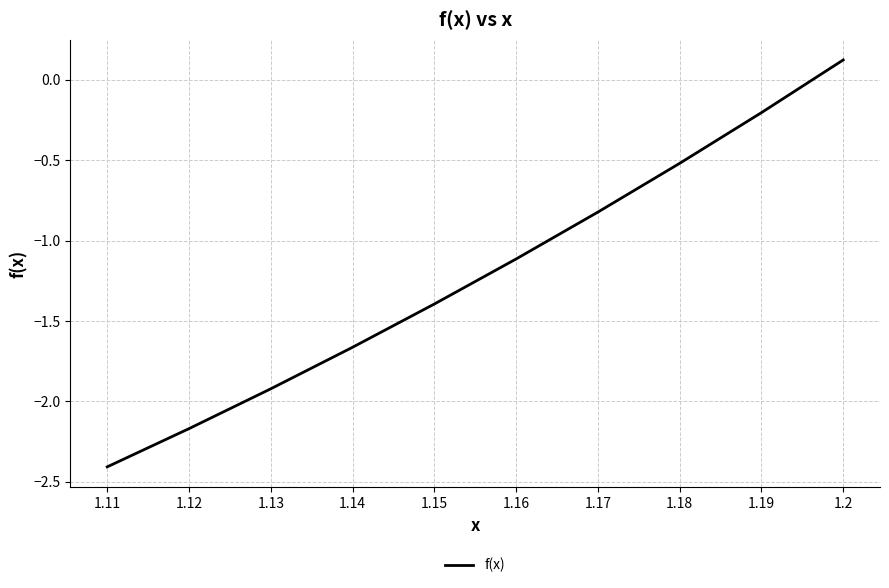

Rank the categories by value from lowest to highest.

1.11, 1.12, 1.13, 1.14, 1.15, 1.16, 1.17, 1.18, 1.19, 1.2